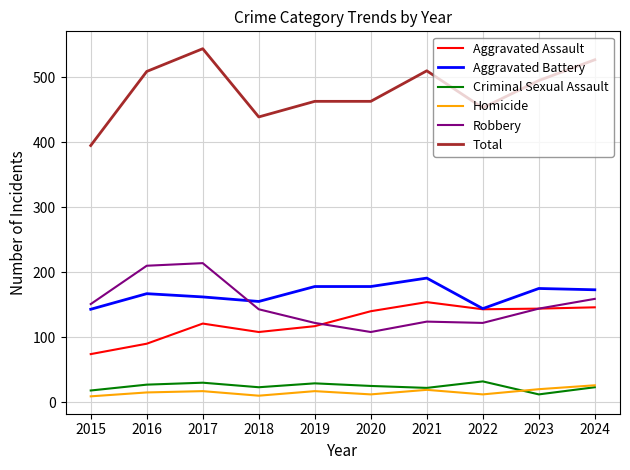

Is the value of Criminal Sexual Assault at 2022 greater than the value of Robbery at 2017?

No